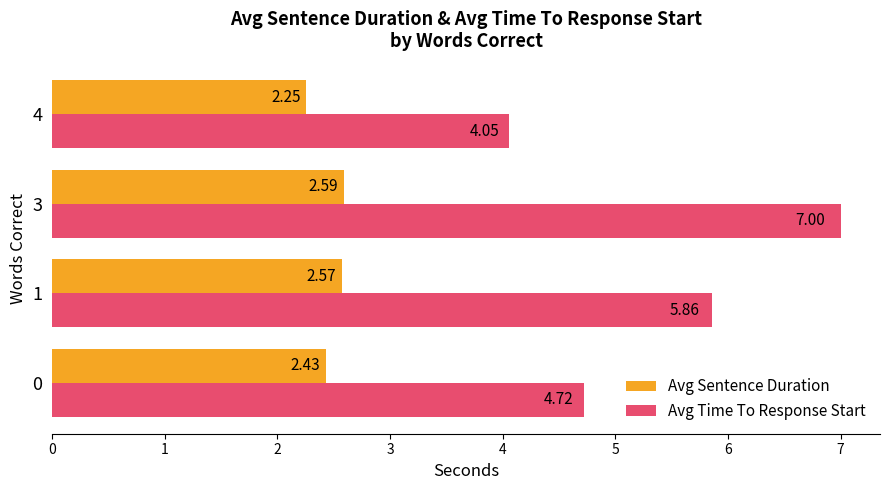

How many Avg Sentence Duration values are between 2 and 3?

4